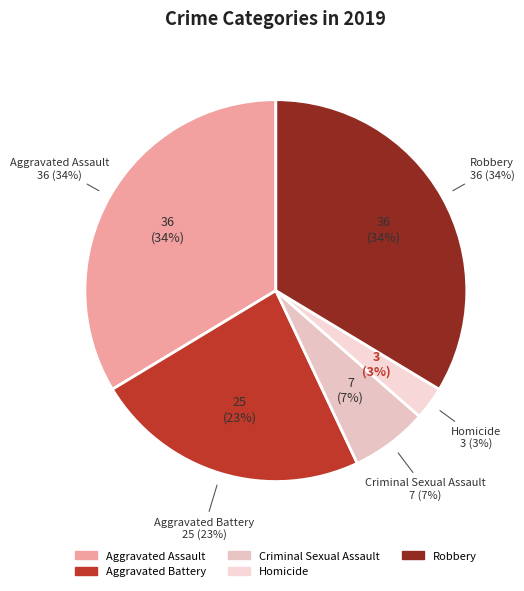

What percentage is the Robbery slice, to the nearest percent?

34%